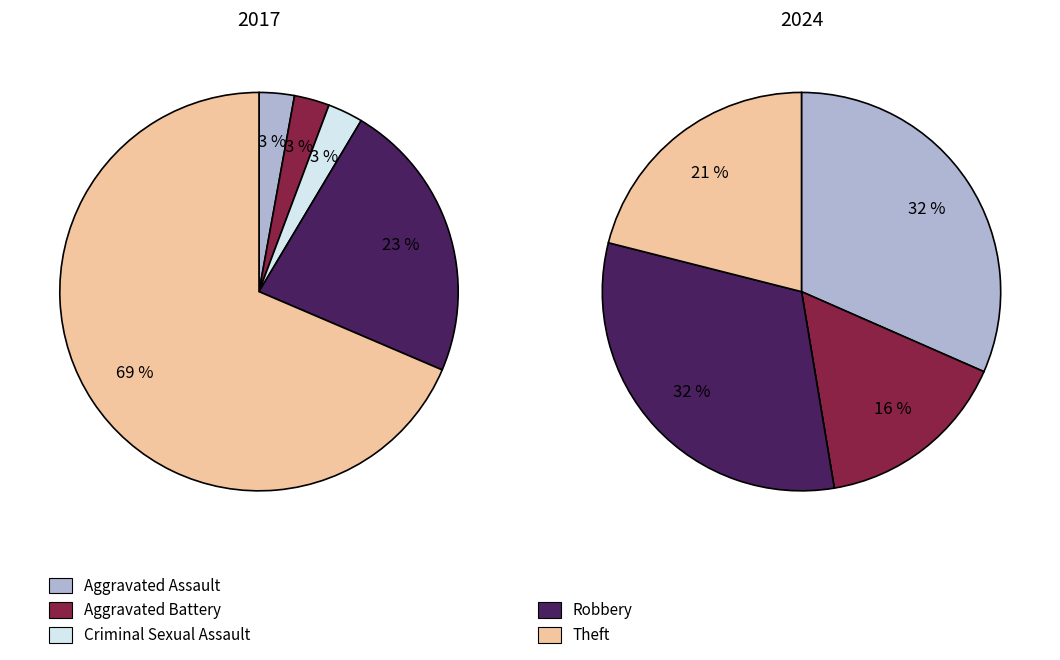

Is there a majority slice in this chart?

Yes